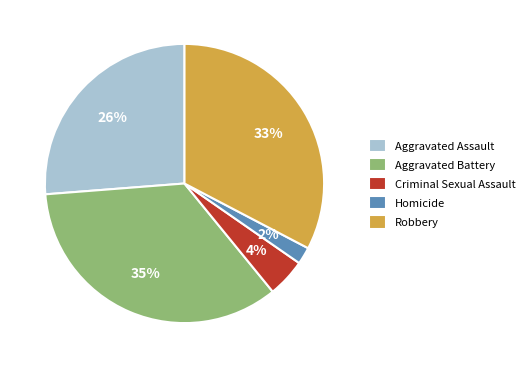

To the nearest percent, what is the average slice percentage?

20%